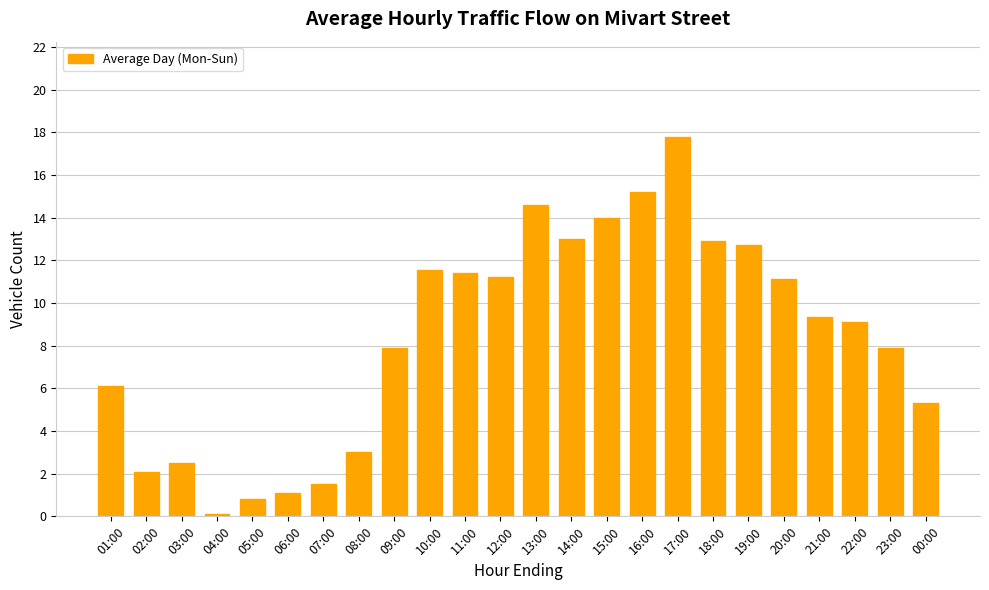

What is the sum of all values?

202.2